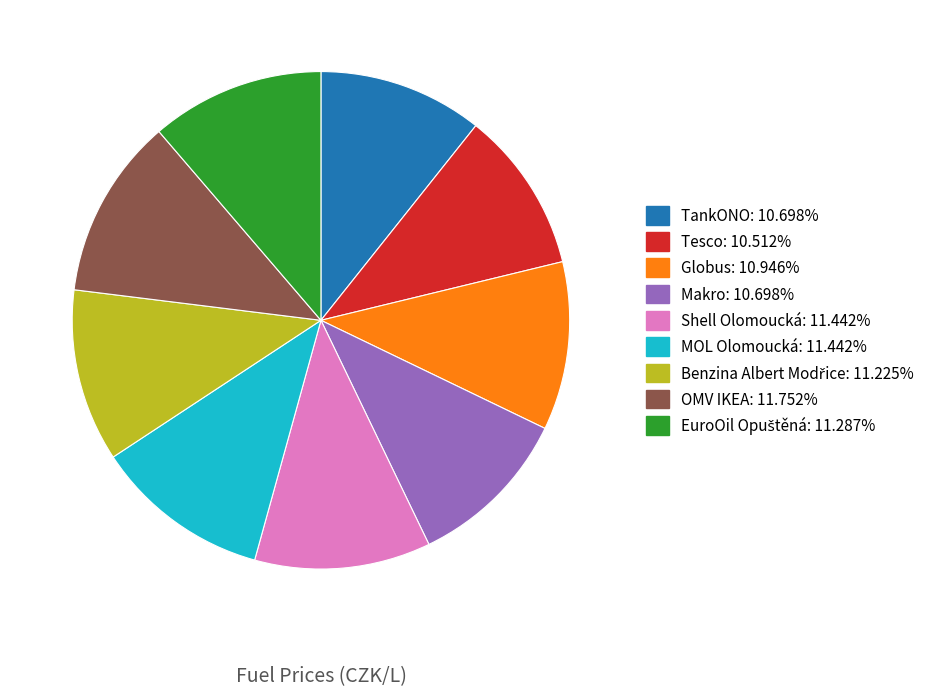

Which has a higher value, Globus or OMV IKEA?

OMV IKEA